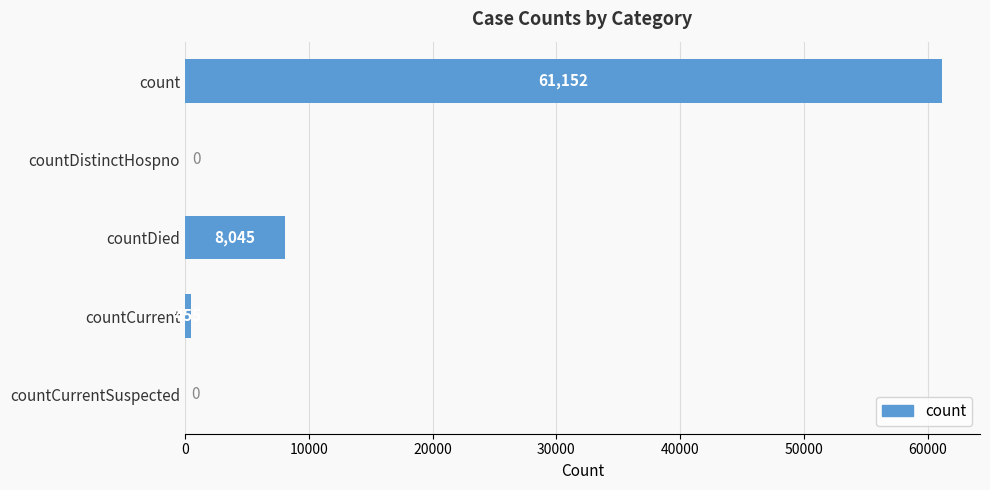

Reading bottom to top, extract all data points from this chart.

countCurrentSuspected=0	countCurrent=455	countDied=8045	countDistinctHospno=0	count=61152